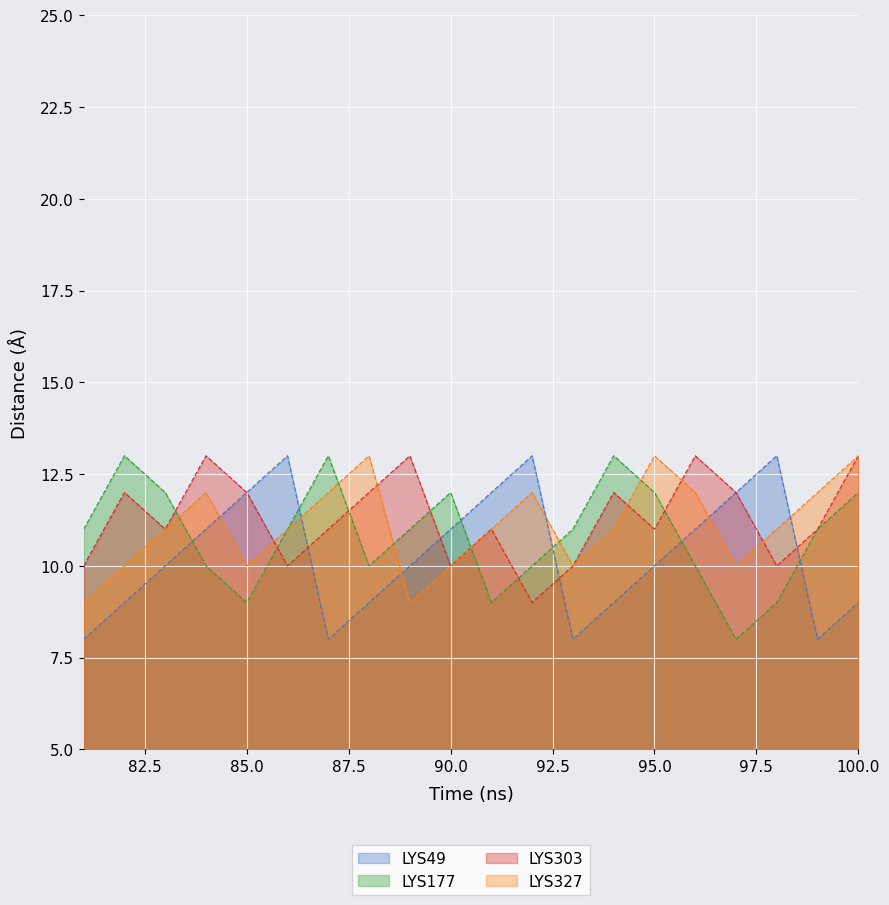

At which label does LYS303 reach its minimum?

92